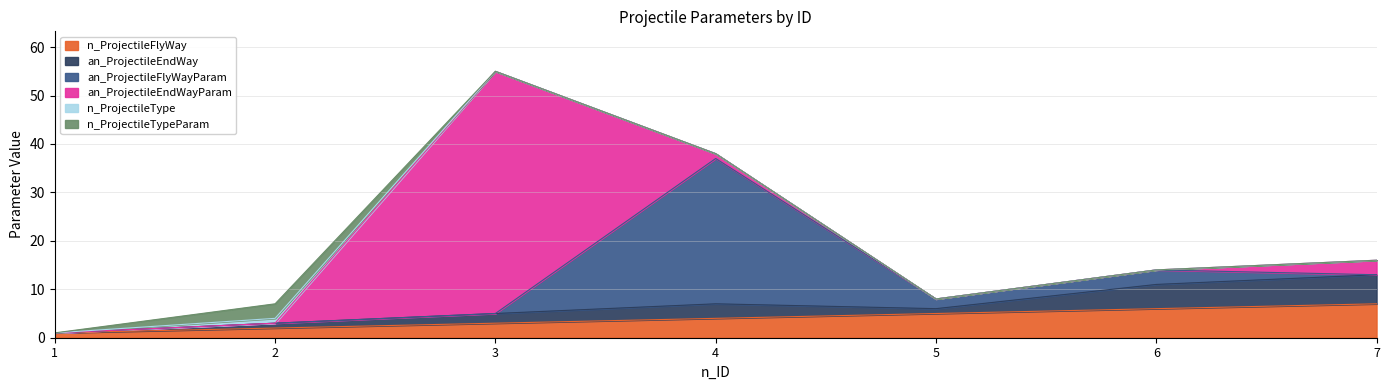

Read the n_ProjectileFlyWay value at 5.

5